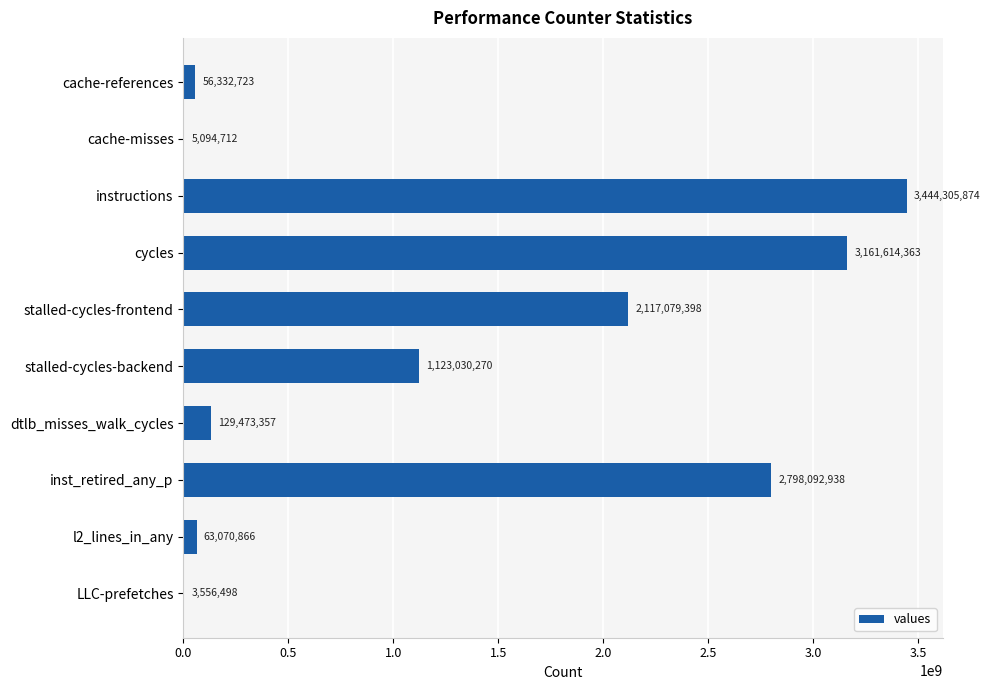

The value at cycles is 1651093201. True or false?

False